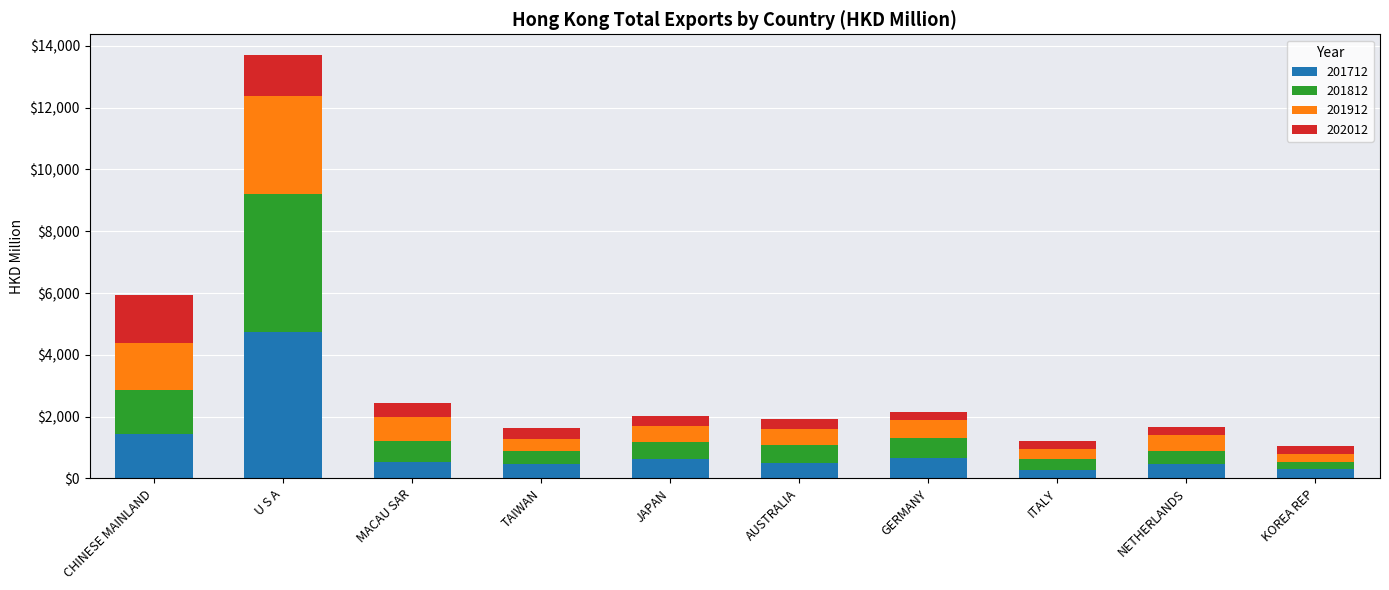

What is the total value across all series at JAPAN?

2034.9